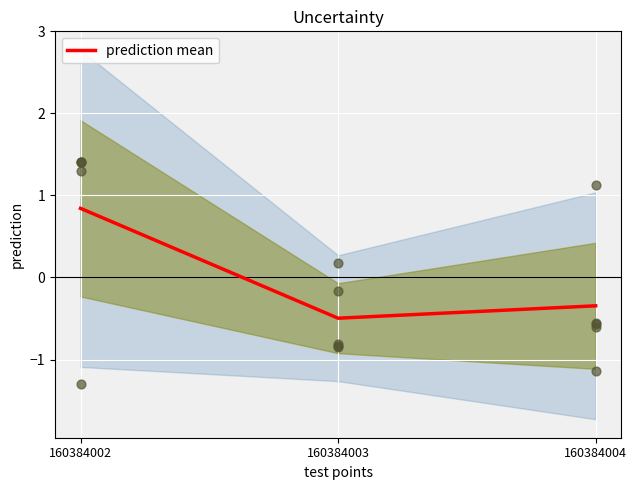

What is the change in value from 160384002 to 160384004?

-1.2